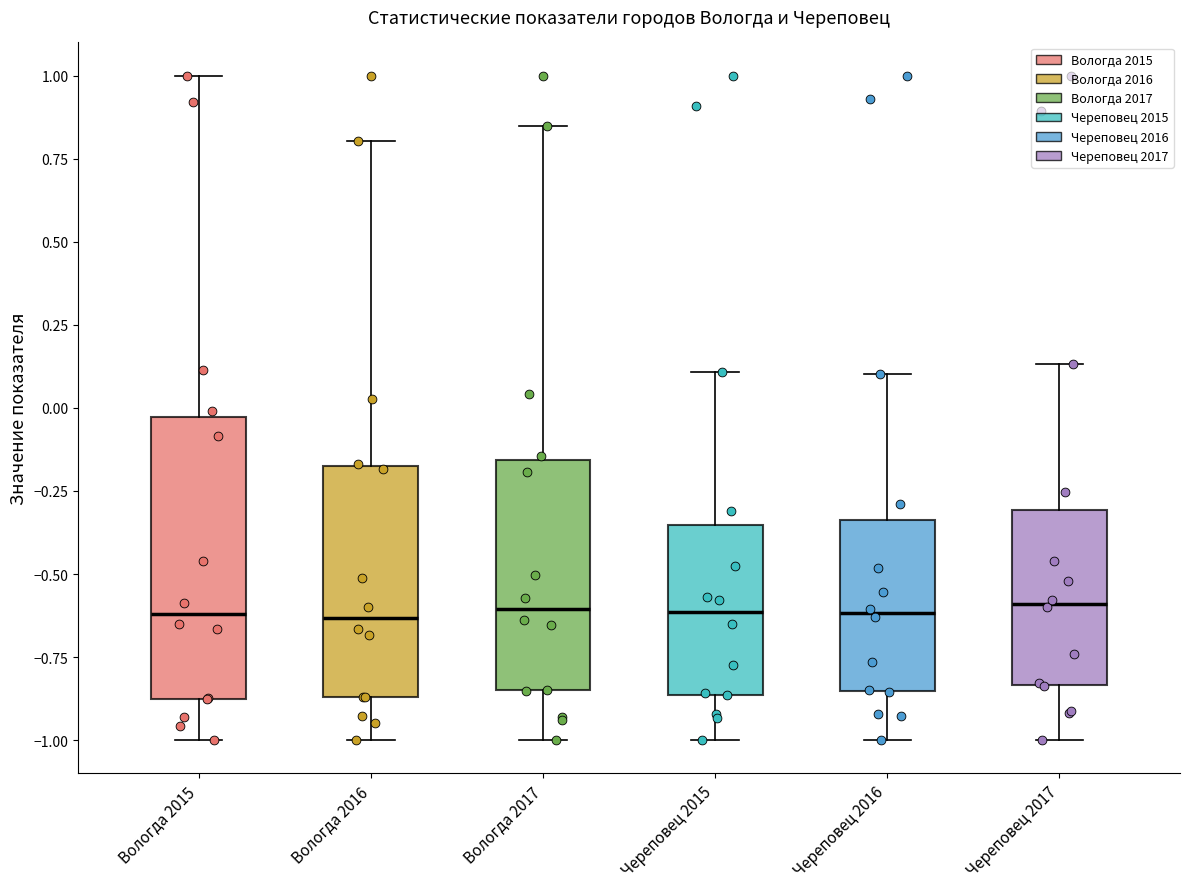

Reading left to right, transcribe this box plot: for each box, give where its median line is, the range the box spans, and where its two whiskers end, as read against the y-axis. The values are not printed on the chart, so give them approximately, as read against the axis.

Вологда 2015: median -0.60, box -0.90 to -0.05, whiskers -1.00 to 1.00
Вологда 2016: median -0.65, box -0.85 to -0.15, whiskers -1.00 to 0.80
Вологда 2017: median -0.60, box -0.85 to -0.15, whiskers -1.00 to 0.85
Череповец 2015: median -0.60, box -0.85 to -0.35, whiskers -1.00 to 0.10
Череповец 2016: median -0.60, box -0.85 to -0.35, whiskers -1.00 to 0.10
Череповец 2017: median -0.60, box -0.85 to -0.30, whiskers -1.00 to 0.15